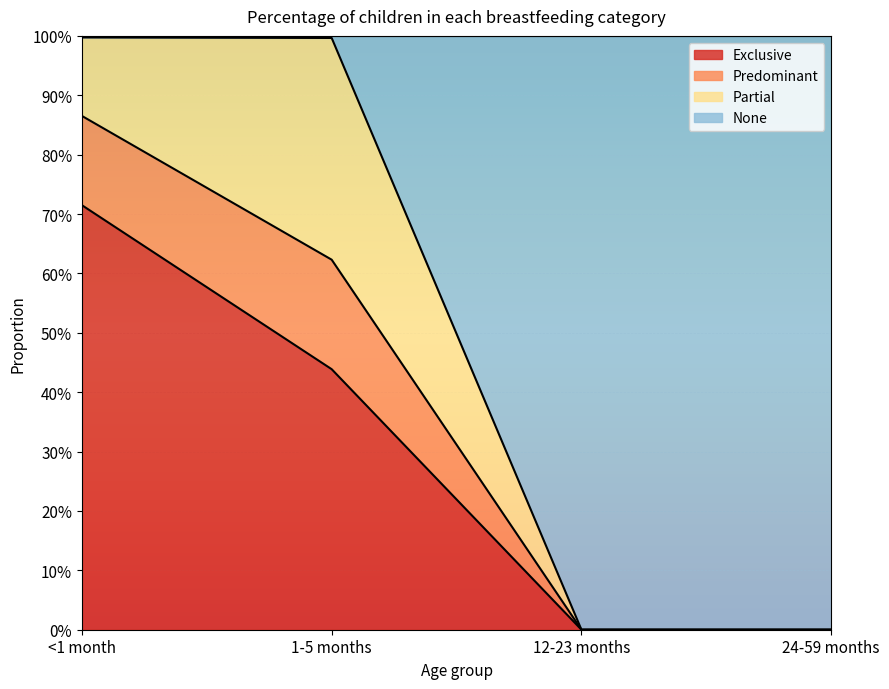

What position from the right is <1 month?

4